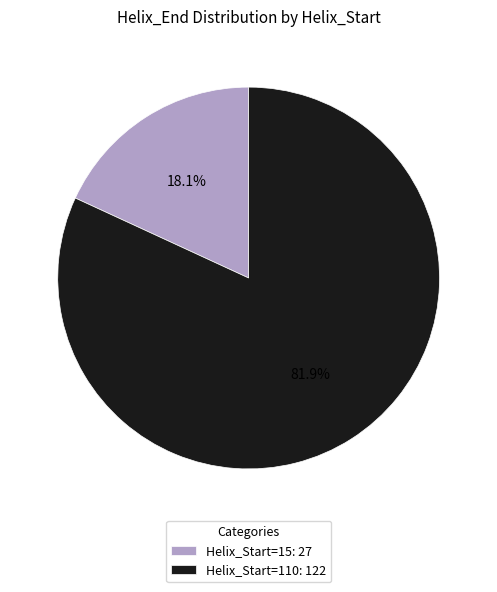

To the nearest percent, what is the difference between the largest and smallest slice percentages?

64%